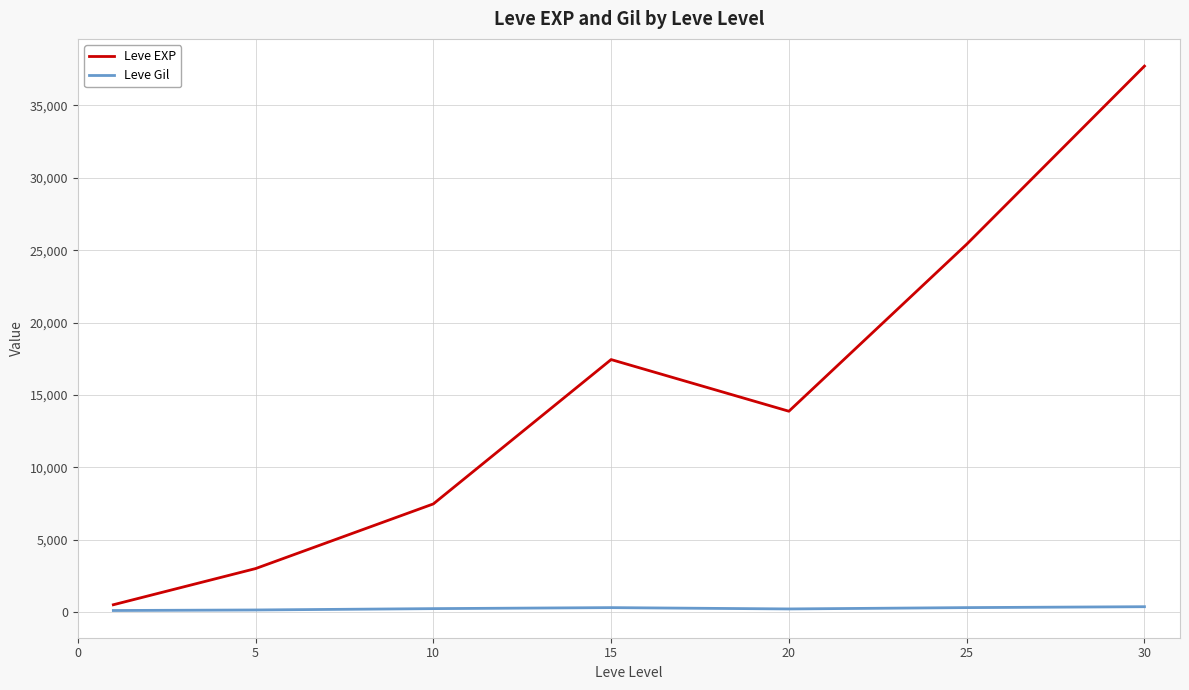

Which series has the largest total across all categories?

Leve EXP